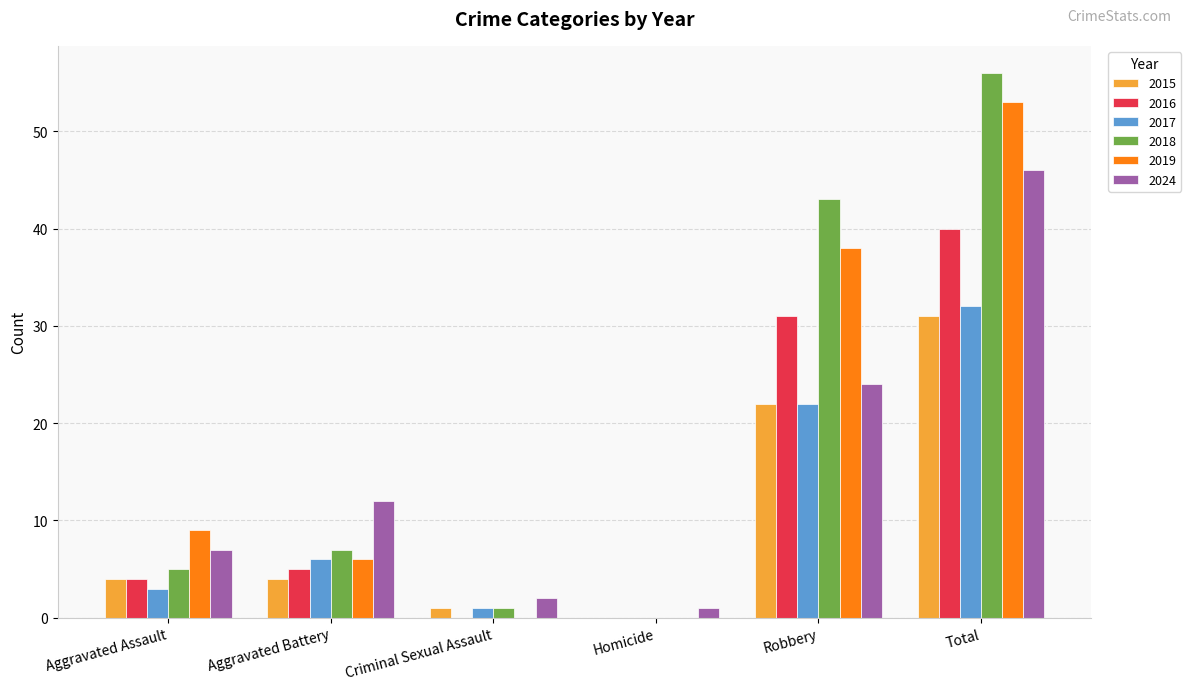

What is the sum of the 2015 values at Homicide and Aggravated Battery?

4